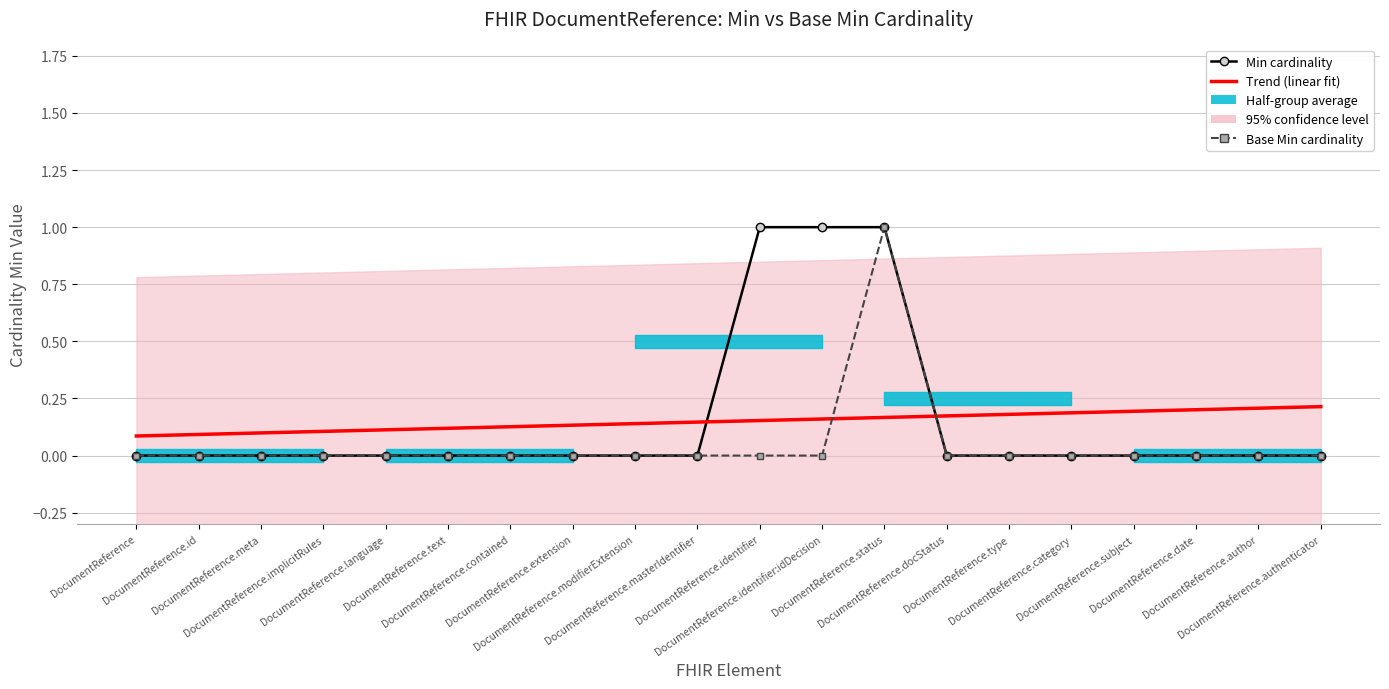

Rank the series at DocumentReference.identifier:idDecision from highest to lowest value.

Min cardinality, Trend (linear fit), Base Min cardinality